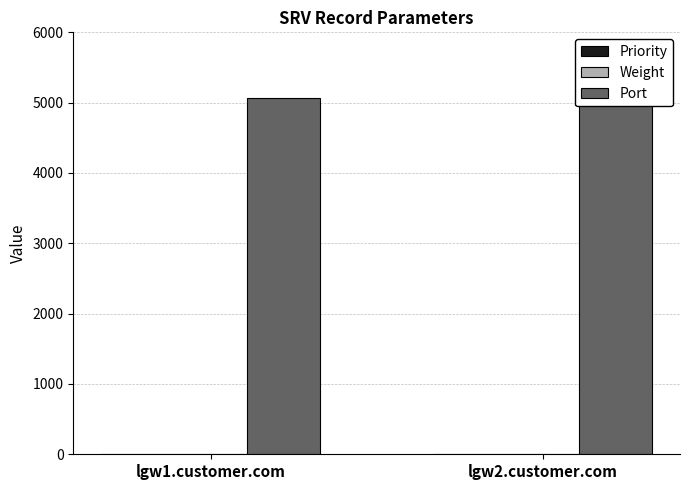

At how many categories does at least one series exceed 3300?

2